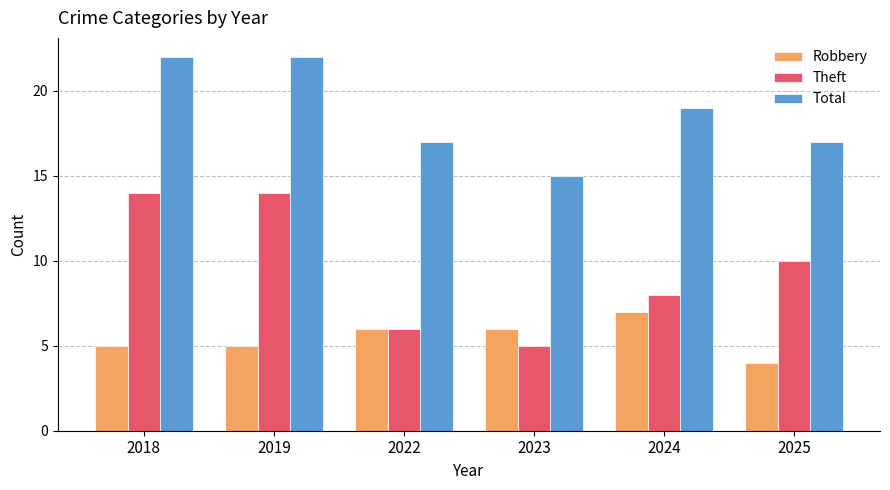

What is the minimum value shown in the chart?

4